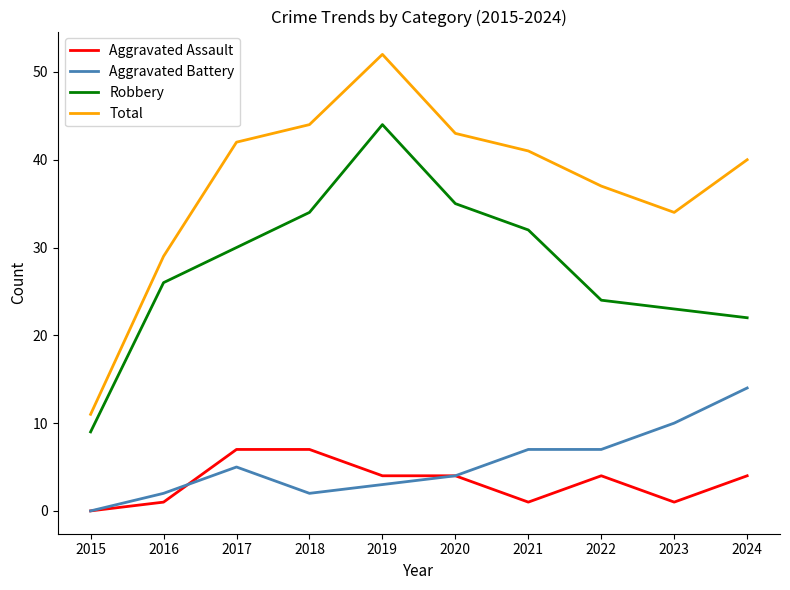

Where is Total nearest to the value 31?

2016